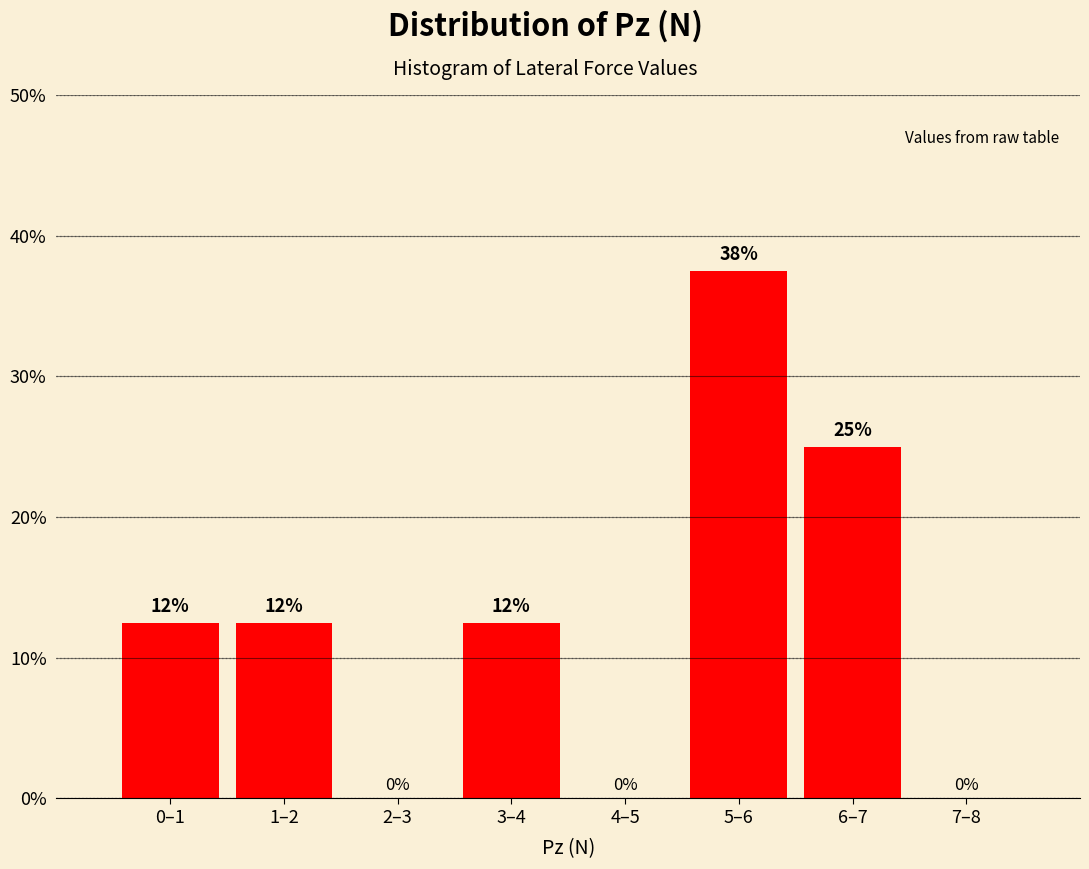

True or false: the data shows 0.0 at 7–8.

True